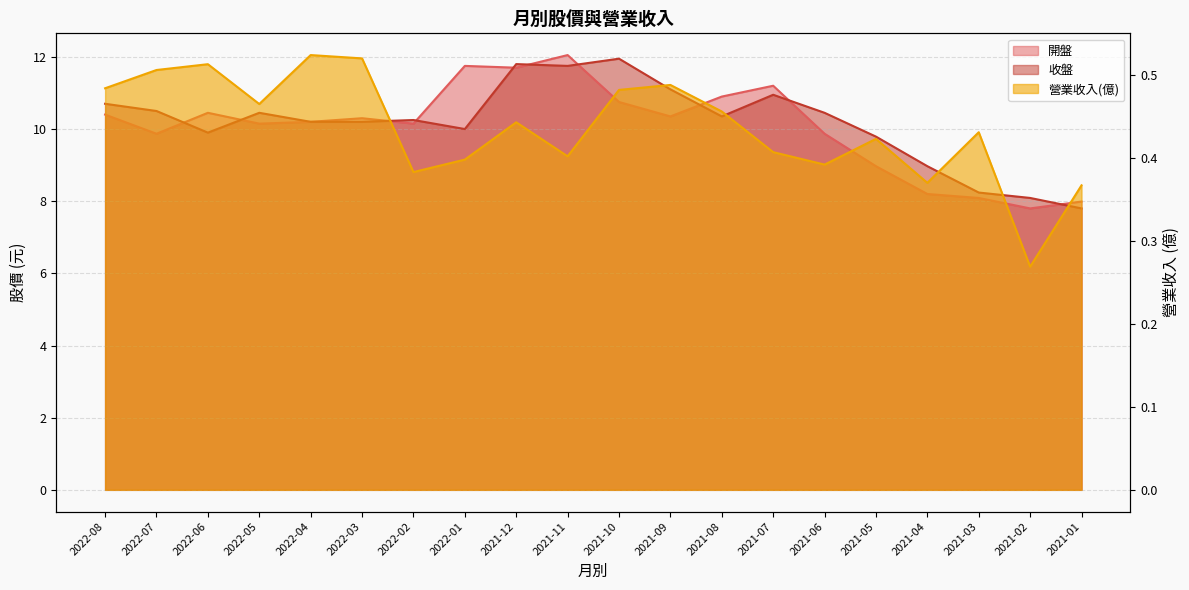

Which series has the largest total across all categories?

收盤